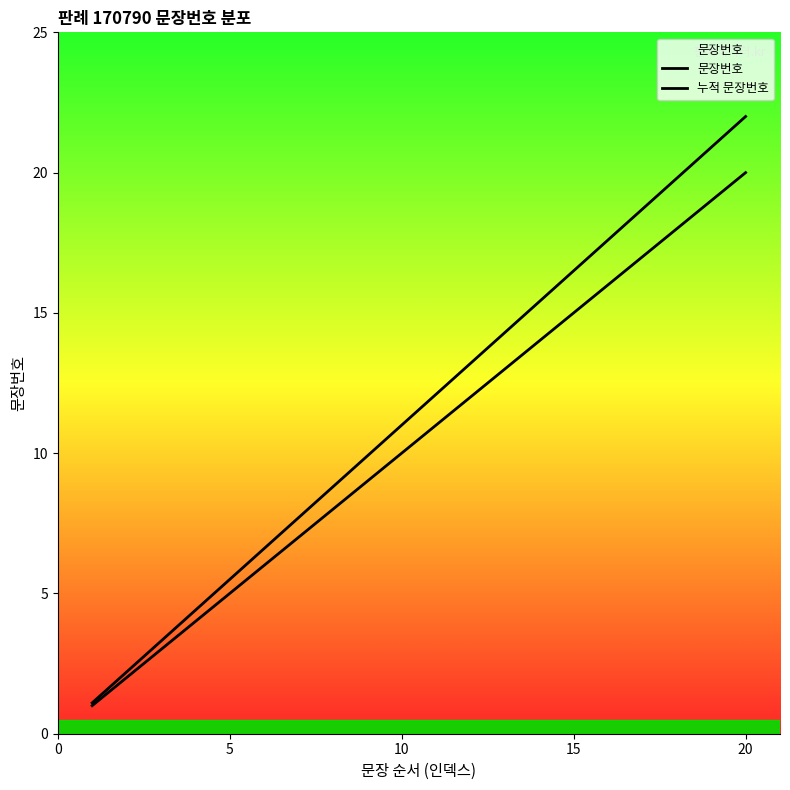

Which series has the largest total across all categories?

누적 문장번호